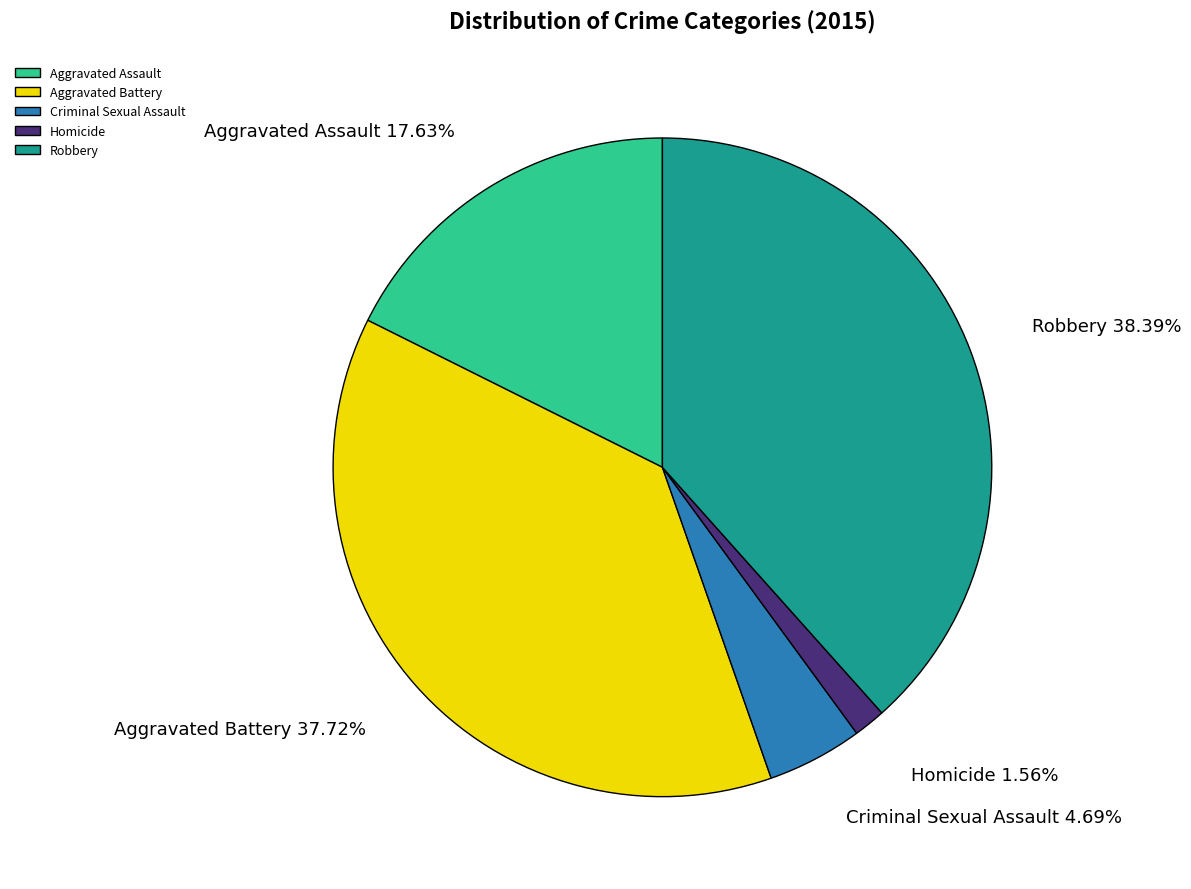

How many slices are in this pie chart?

5